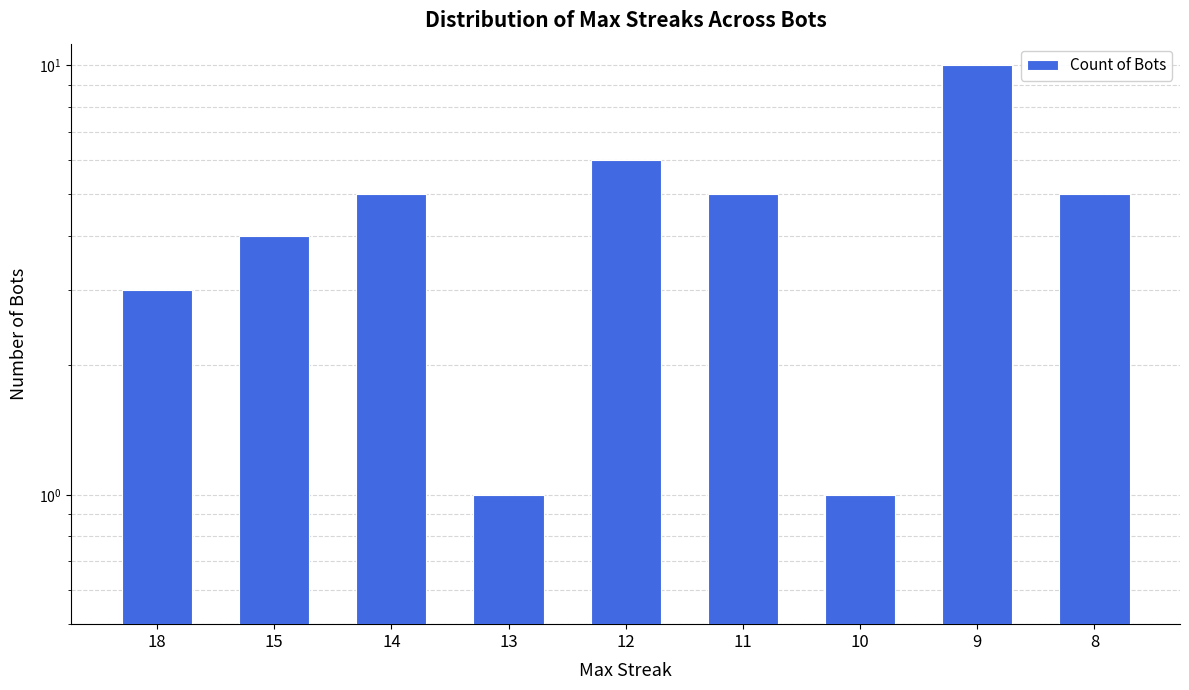

Does the chart contain any negative values?

No